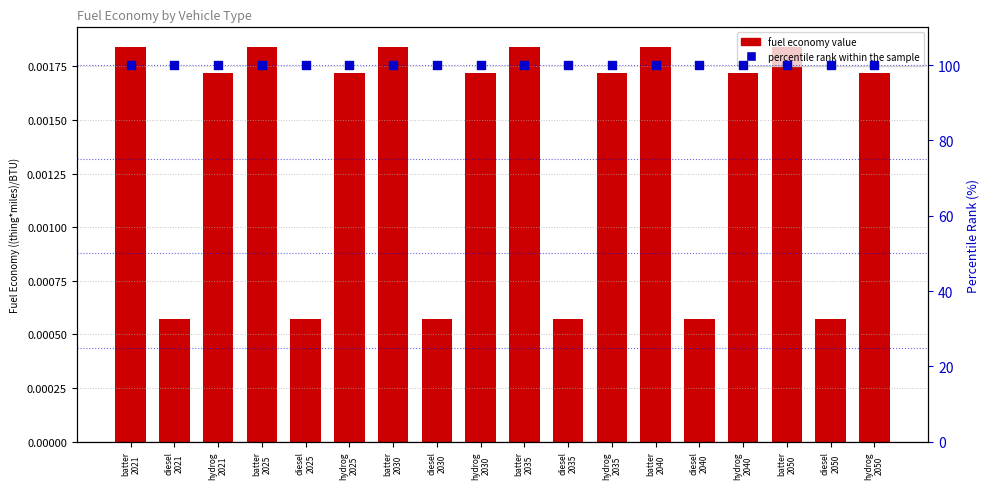

Which series reaches the minimum Y coordinate?

fuel economy value